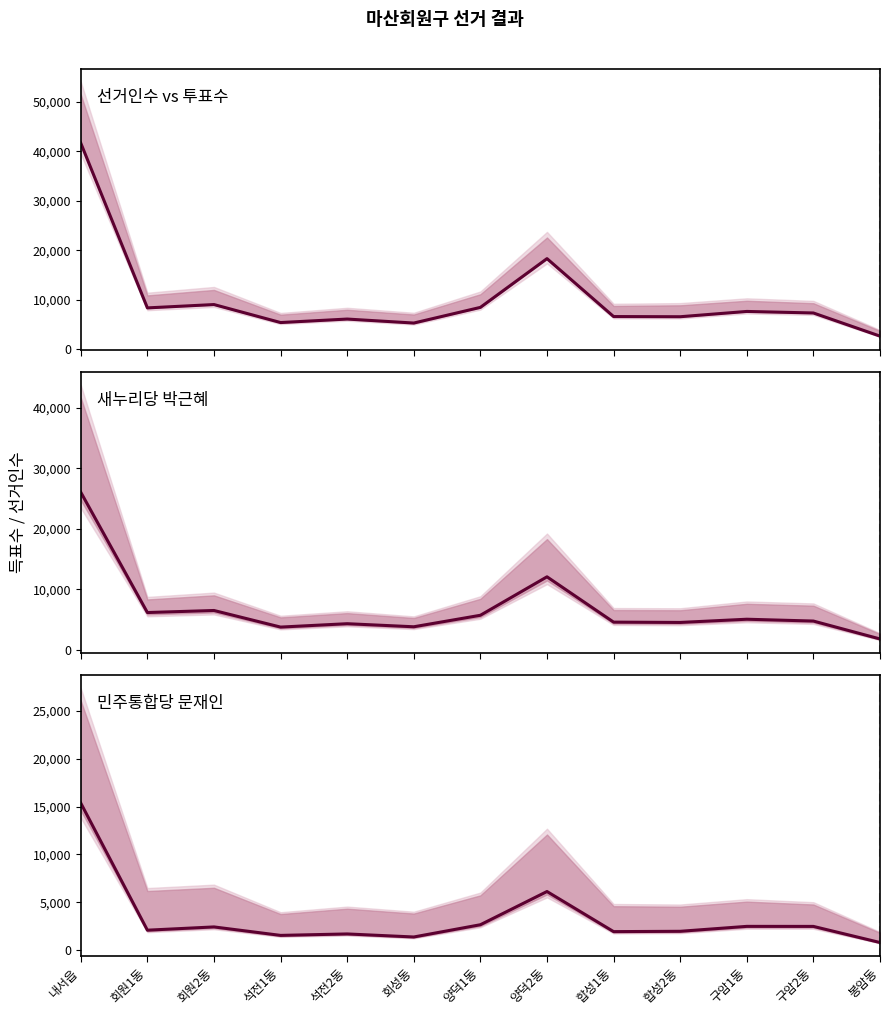

Is this an area chart (filled region under the line)?

No